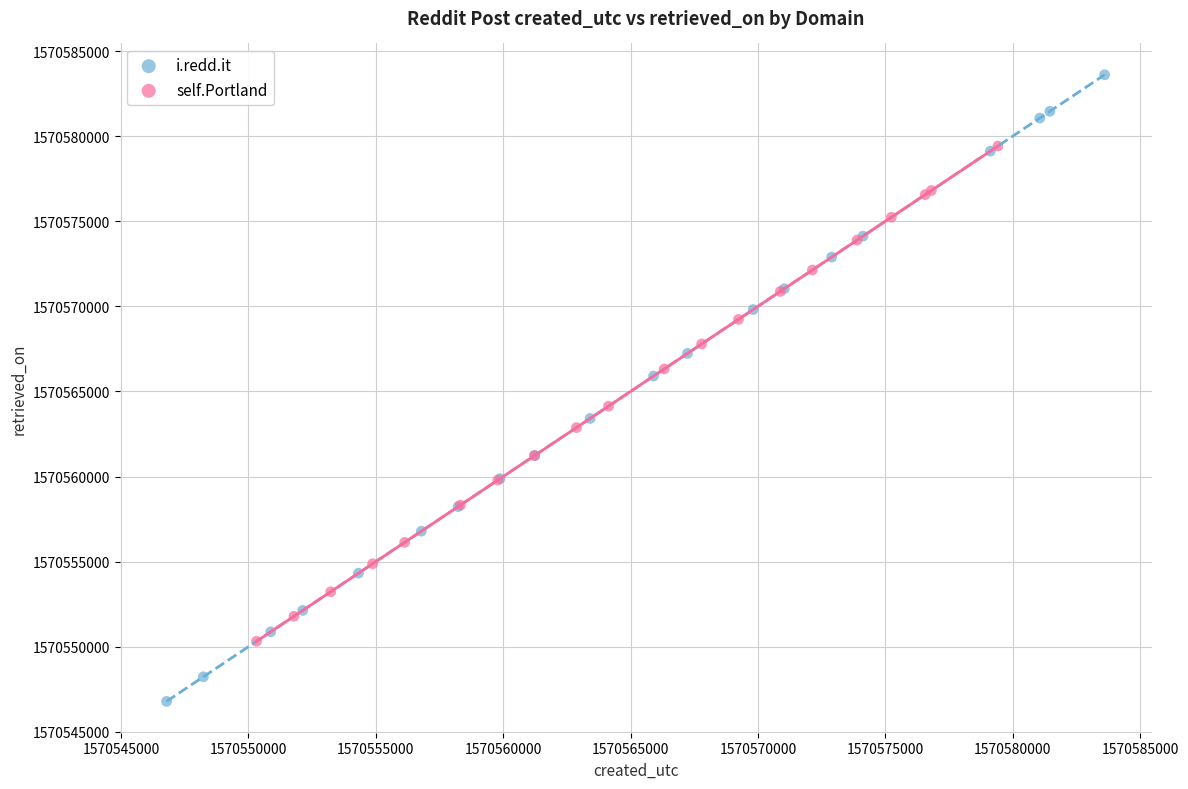

Which series contains the highest Y value?

i.redd.it